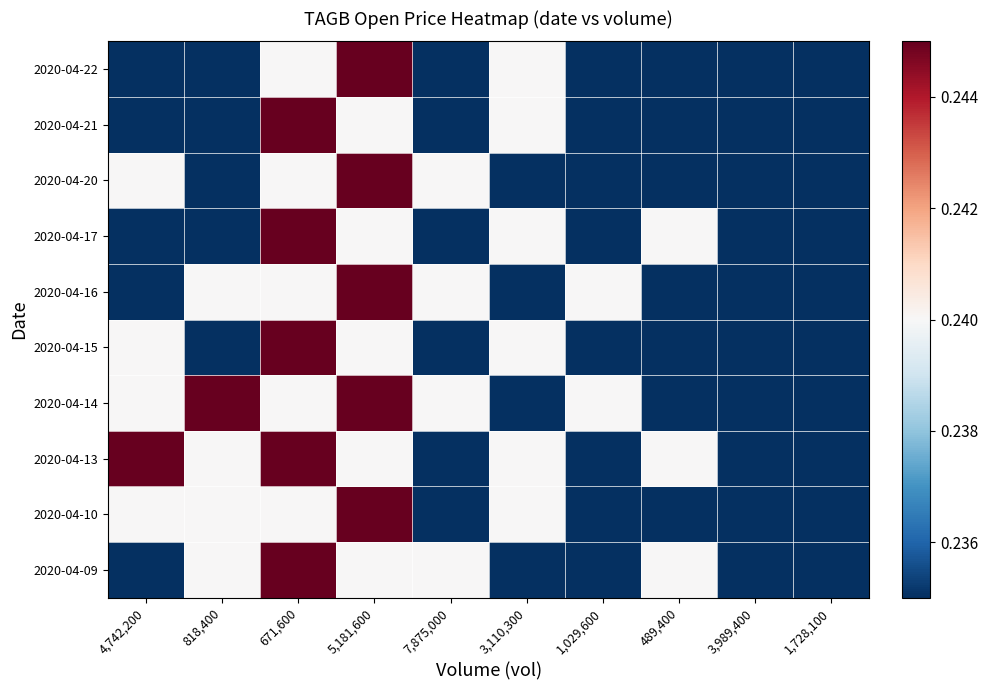

Reading left to right, list all the values displayed in this chart.

2020-04-09: 4,742,200=0.2	818,400=0.2	671,600=0.2	5,181,600=0.2	7,875,000=0.2	3,110,300=0.2	1,029,600=0.2	489,400=0.2	3,989,400=0.2	1,728,100=0.2
2020-04-10: 4,742,200=0.2	818,400=0.2	671,600=0.2	5,181,600=0.2	7,875,000=0.2	3,110,300=0.2	1,029,600=0.2	489,400=0.2	3,989,400=0.2	1,728,100=0.2
2020-04-13: 4,742,200=0.2	818,400=0.2	671,600=0.2	5,181,600=0.2	7,875,000=0.2	3,110,300=0.2	1,029,600=0.2	489,400=0.2	3,989,400=0.2	1,728,100=0.2
2020-04-14: 4,742,200=0.2	818,400=0.2	671,600=0.2	5,181,600=0.2	7,875,000=0.2	3,110,300=0.2	1,029,600=0.2	489,400=0.2	3,989,400=0.2	1,728,100=0.2
2020-04-15: 4,742,200=0.2	818,400=0.2	671,600=0.2	5,181,600=0.2	7,875,000=0.2	3,110,300=0.2	1,029,600=0.2	489,400=0.2	3,989,400=0.2	1,728,100=0.2
2020-04-16: 4,742,200=0.2	818,400=0.2	671,600=0.2	5,181,600=0.2	7,875,000=0.2	3,110,300=0.2	1,029,600=0.2	489,400=0.2	3,989,400=0.2	1,728,100=0.2
2020-04-17: 4,742,200=0.2	818,400=0.2	671,600=0.2	5,181,600=0.2	7,875,000=0.2	3,110,300=0.2	1,029,600=0.2	489,400=0.2	3,989,400=0.2	1,728,100=0.2
2020-04-20: 4,742,200=0.2	818,400=0.2	671,600=0.2	5,181,600=0.2	7,875,000=0.2	3,110,300=0.2	1,029,600=0.2	489,400=0.2	3,989,400=0.2	1,728,100=0.2
2020-04-21: 4,742,200=0.2	818,400=0.2	671,600=0.2	5,181,600=0.2	7,875,000=0.2	3,110,300=0.2	1,029,600=0.2	489,400=0.2	3,989,400=0.2	1,728,100=0.2
2020-04-22: 4,742,200=0.2	818,400=0.2	671,600=0.2	5,181,600=0.2	7,875,000=0.2	3,110,300=0.2	1,029,600=0.2	489,400=0.2	3,989,400=0.2	1,728,100=0.2